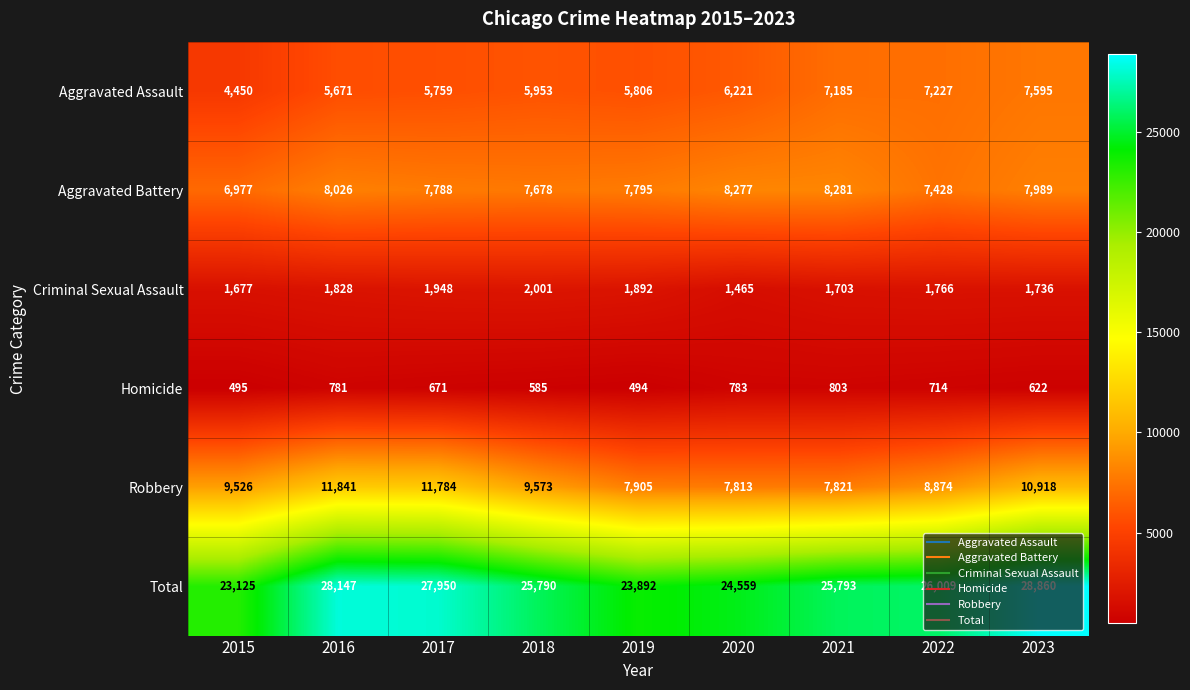

Which label corresponds to the largest value in the chart?

2023